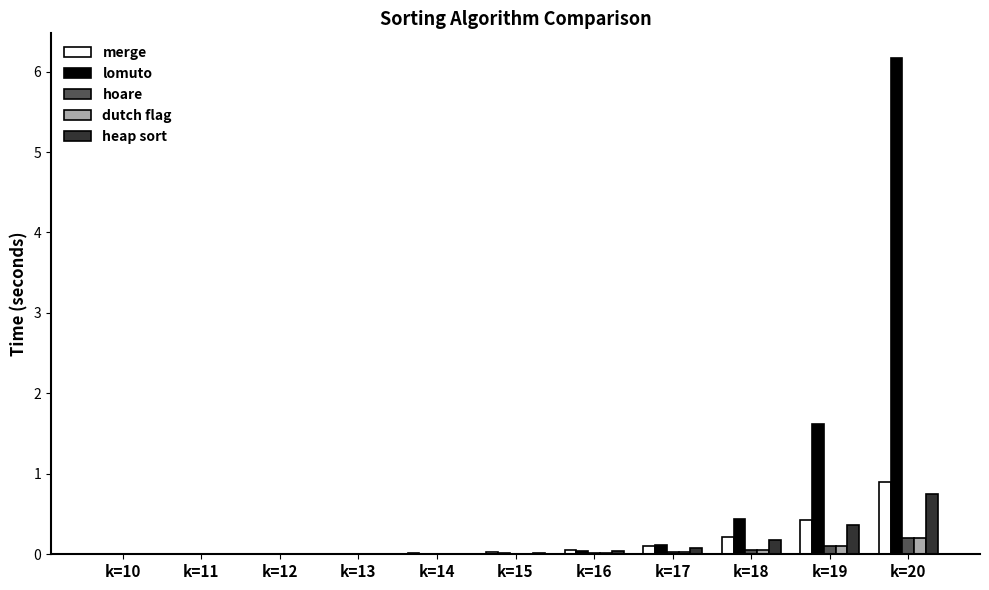

Which series changed the most between k=19 and k=20?

lomuto